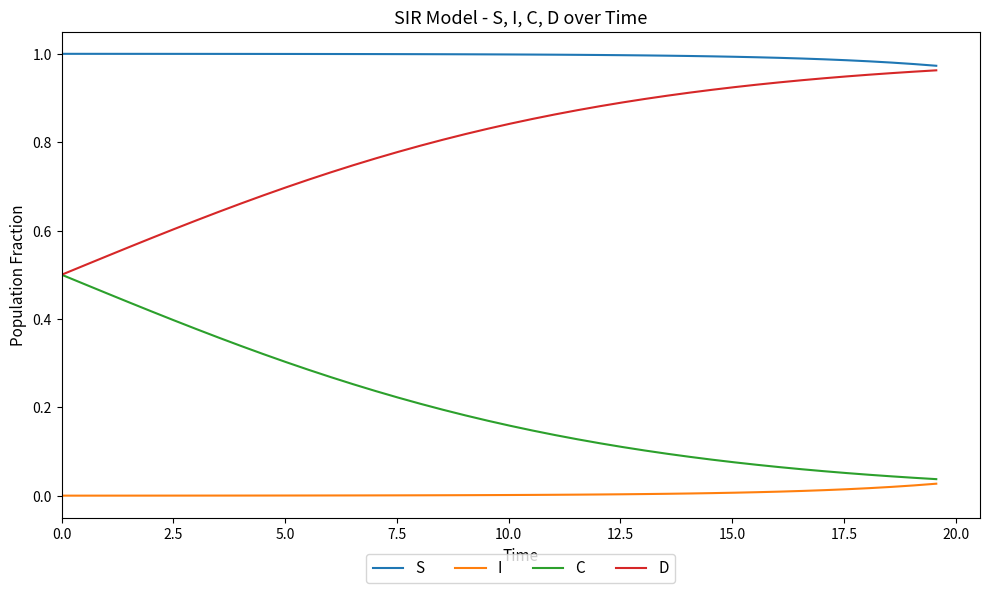

Which series has the largest total across all categories?

S